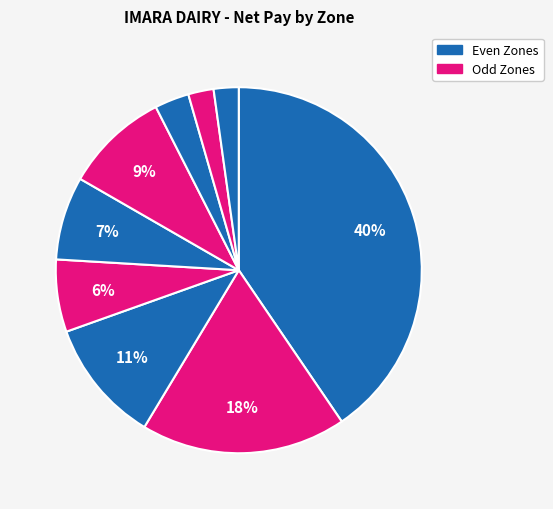

Count the number of slices in the pie.

9